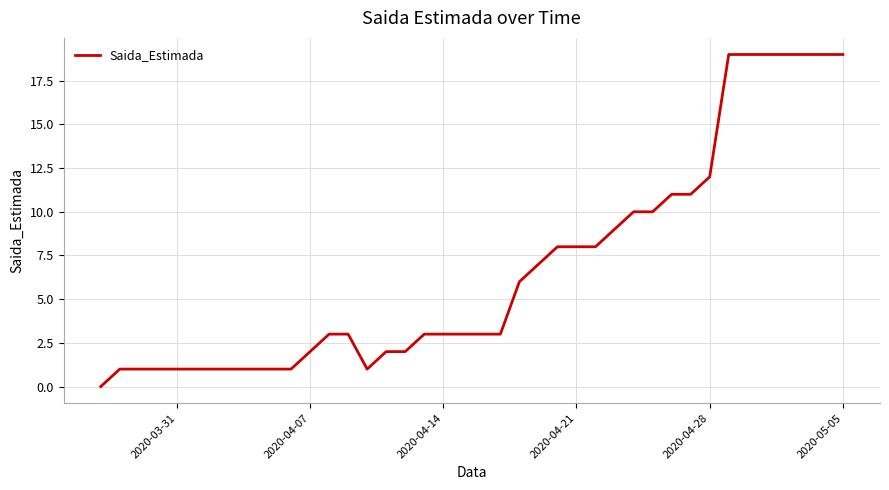

What is the difference between the maximum and minimum values?

19